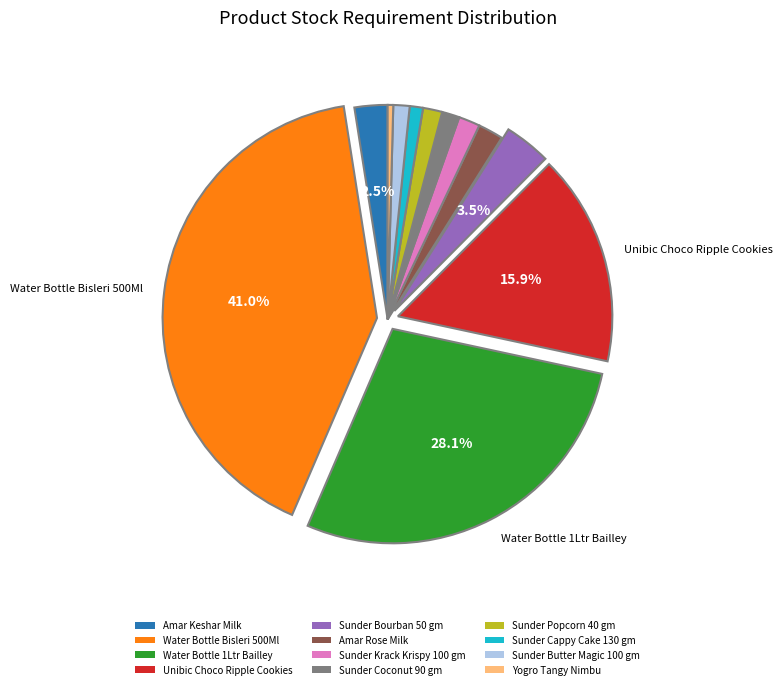

To the nearest percent, what is the difference between the largest and smallest slice percentages?

41%